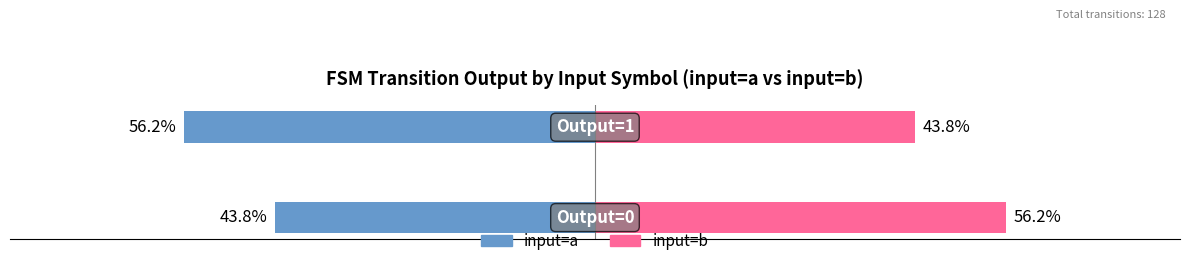

What is the difference between the input=a values at 1 and 0?

12.4